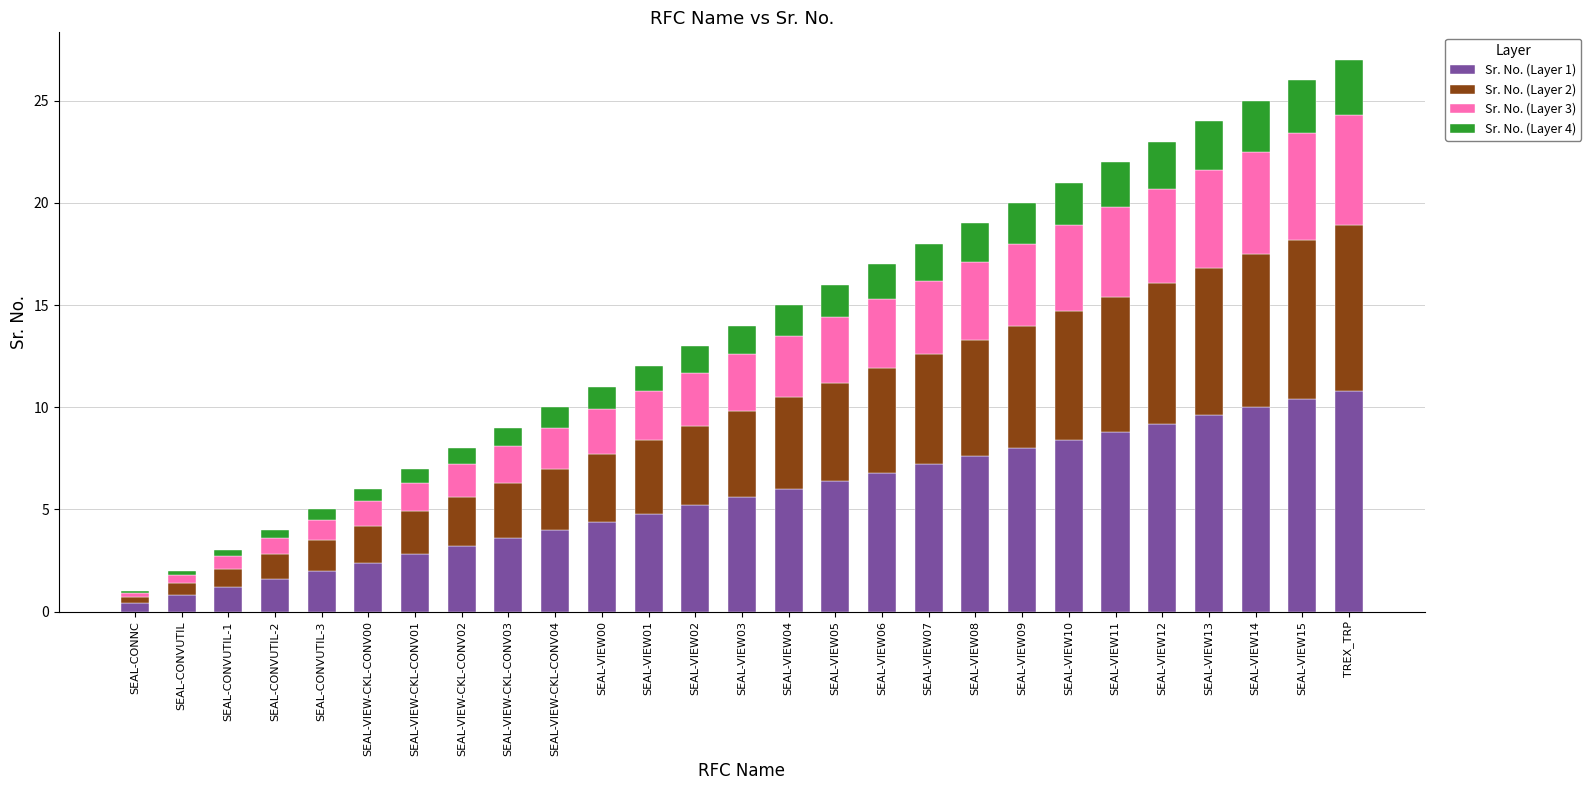

The Sr. No. (Layer 1) series shows 9.2 at SEAL-VIEW12. True or false?

True